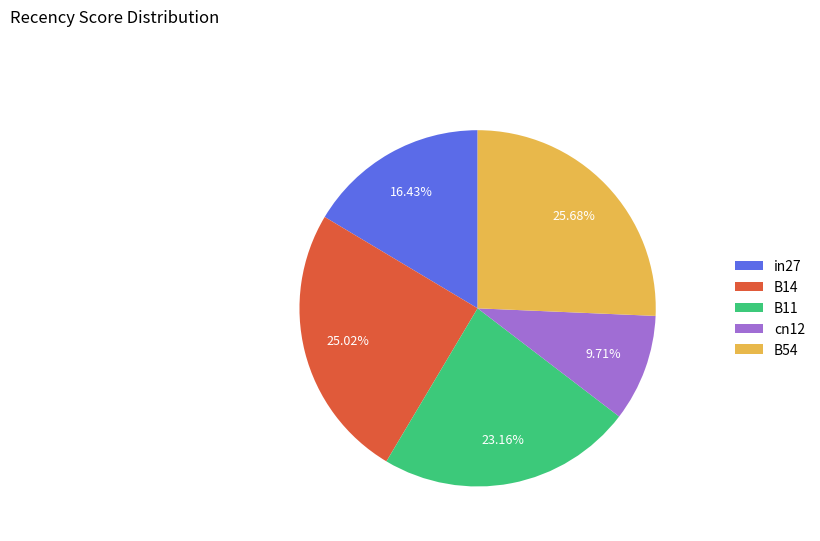

Approximately how many times larger is the value at B14 compared to B54?

1.0